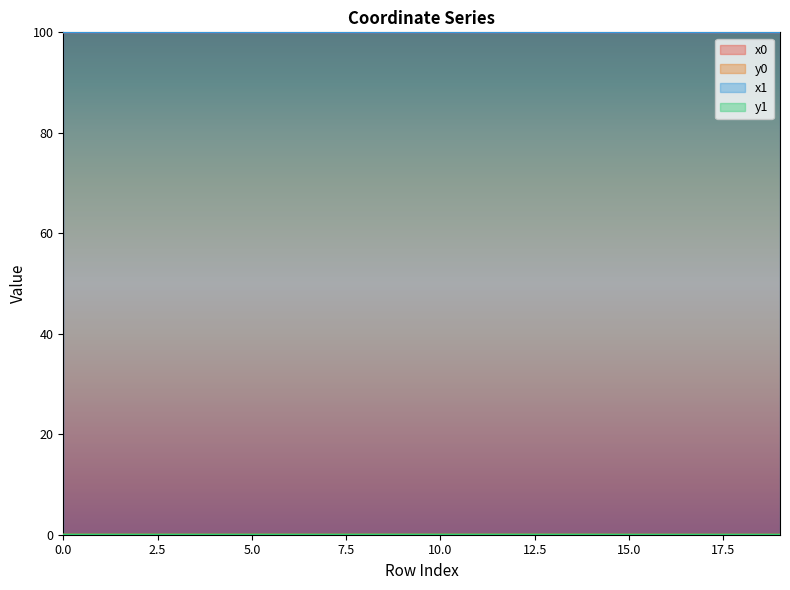

Where is y0 nearest to the value 0?

16